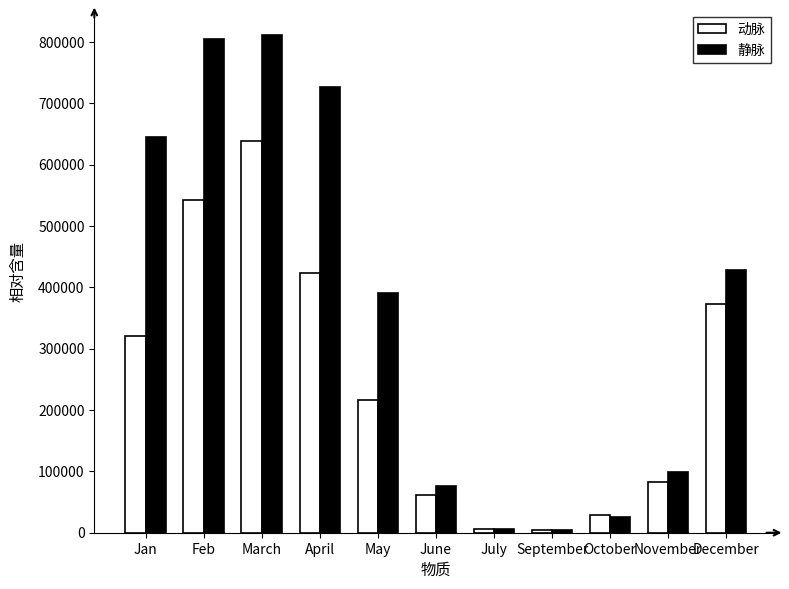

What position from the left is May?

5